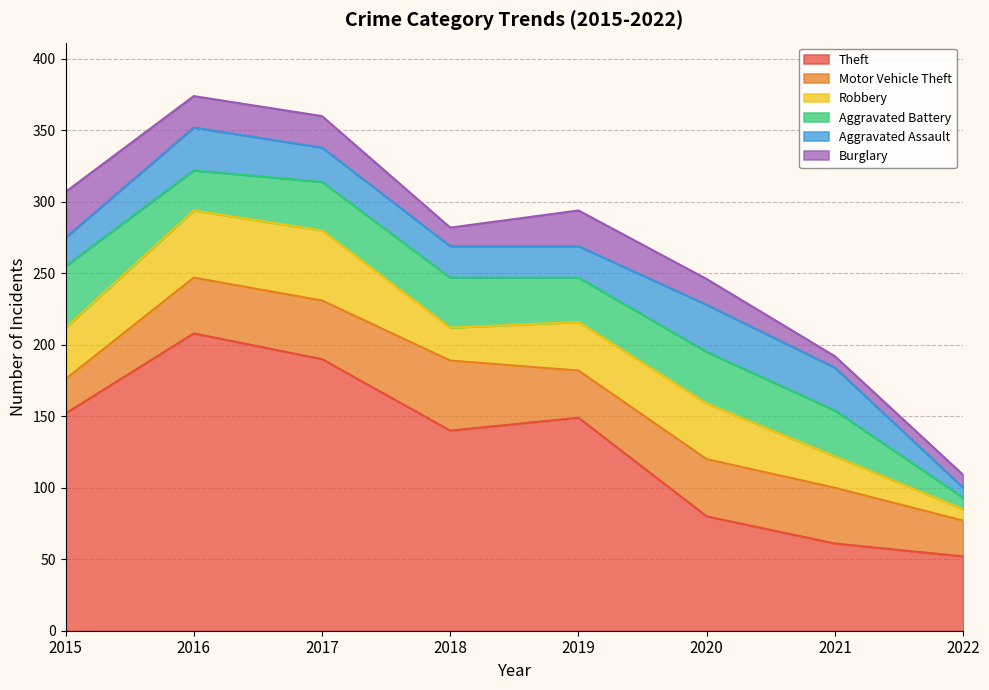

Count the number of data series in this chart.

6